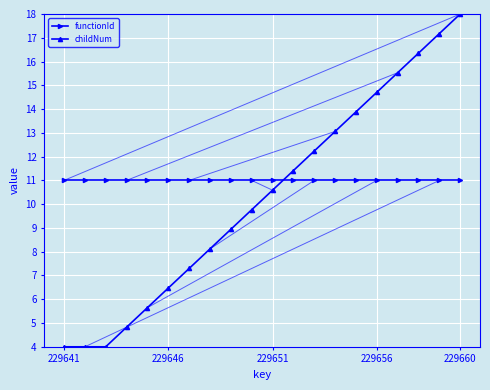

List the series in order of their overall mean, highest first.

functionId, childNum